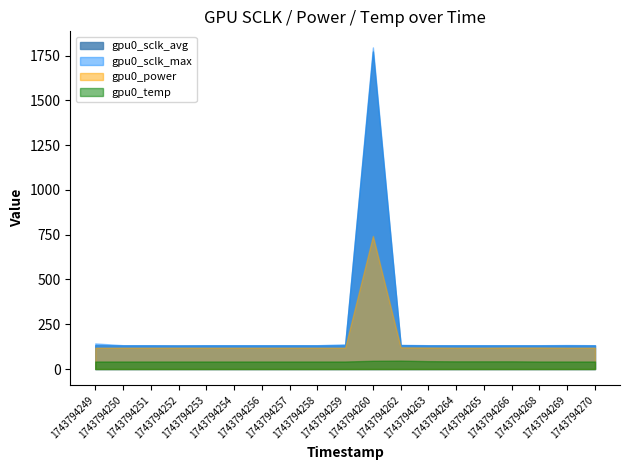

What is the total value across all series at 1743794259?

431.6